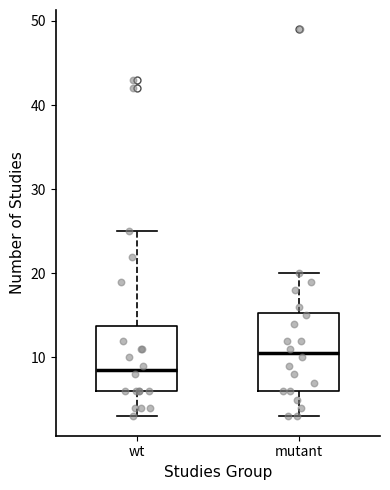

Reading left to right, read every box against the y-axis: the position of its median line, the range the box covers, and the ends of its whiskers. The values are not printed on the chart, so give them approximately, as read against the axis.

wt: median 9, box 6 to 14, whiskers 3 to 25
mutant: median 11, box 6 to 15, whiskers 3 to 20